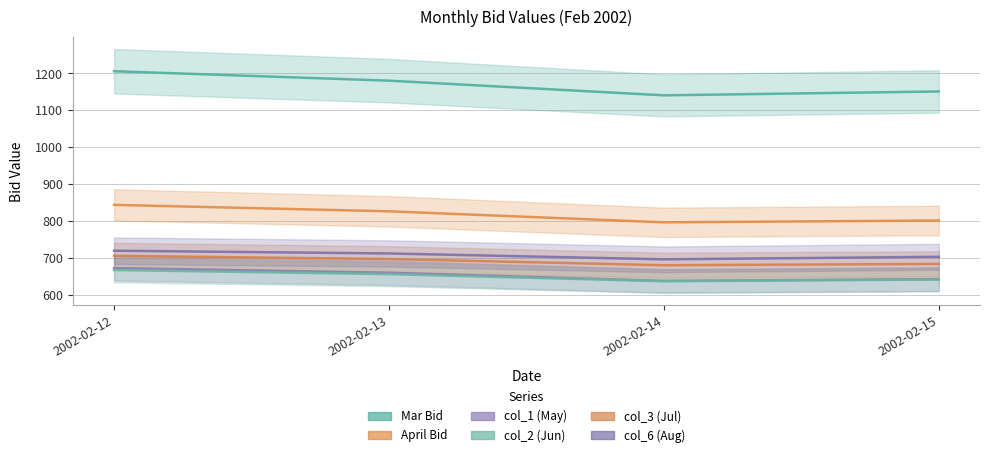

How many series are shown in this chart?

6